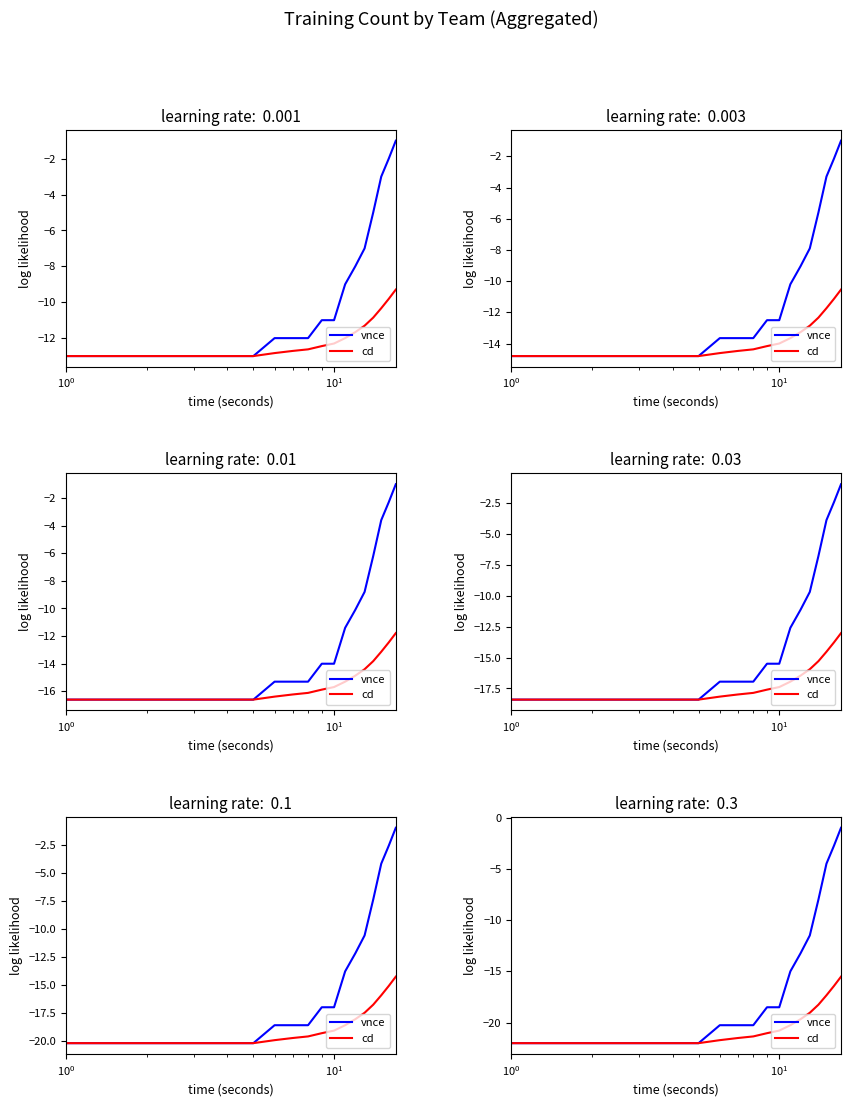

True or false: cd and vnce cross at least once.

False